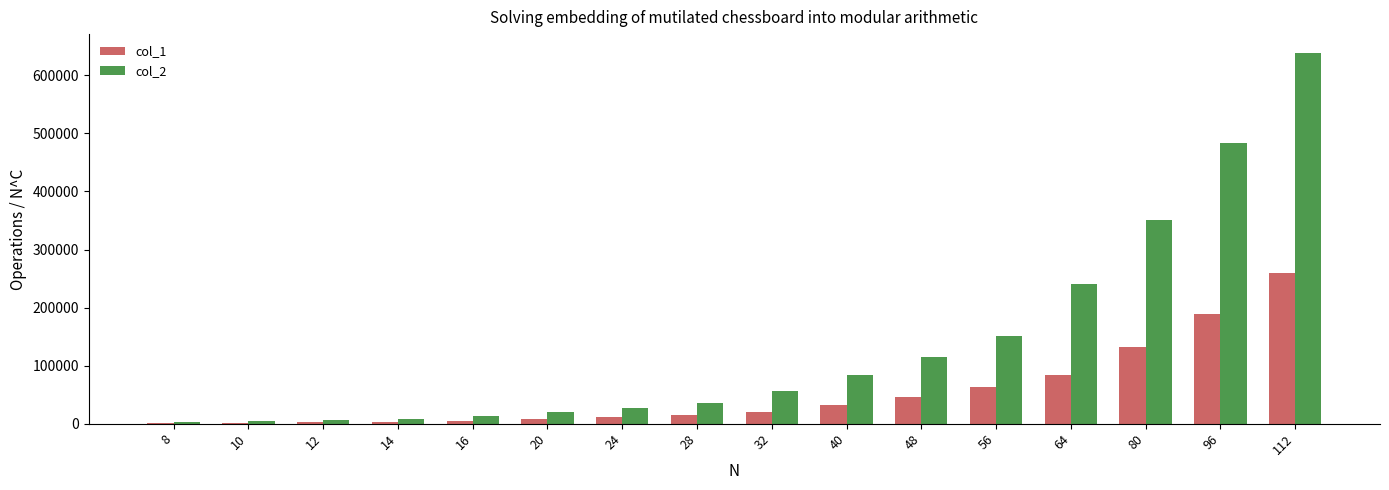

What is the sum of all col_1 values?

874044.0